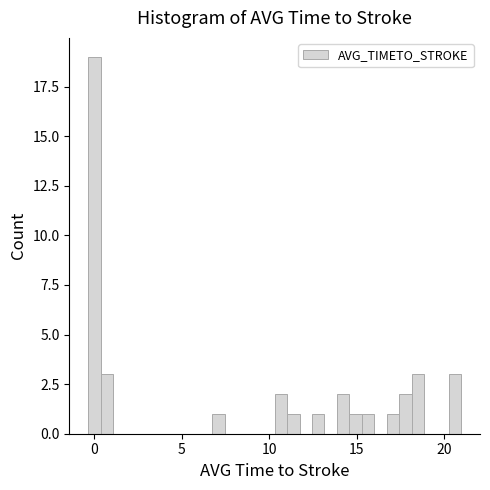

Around what value on the x-axis is the tallest bar? Give the approximate position of its centre, as read against the axis.

0.0